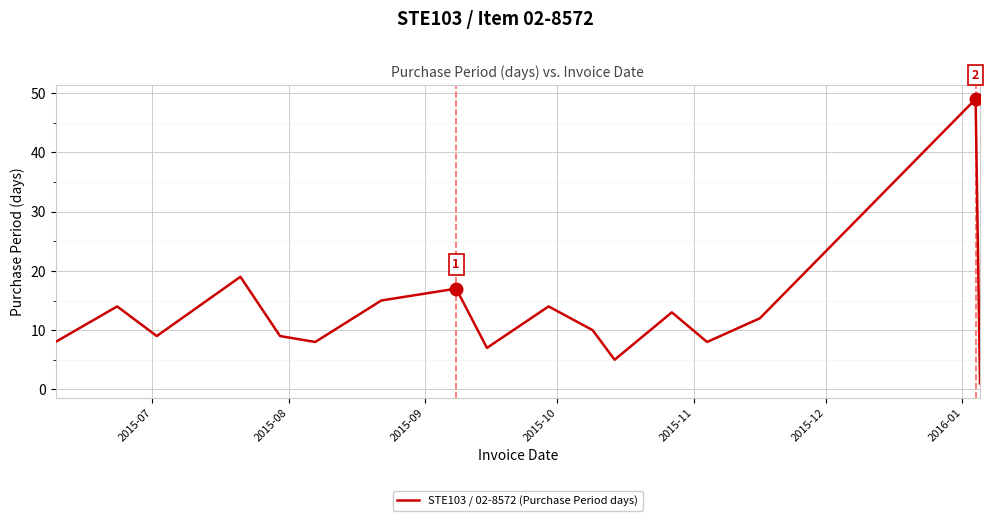

What is the greatest value displayed?

49